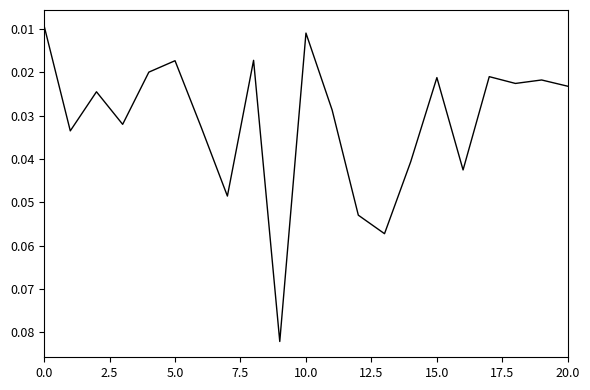

How many interior local peaks (higher than both neighbors) does the data have?

7